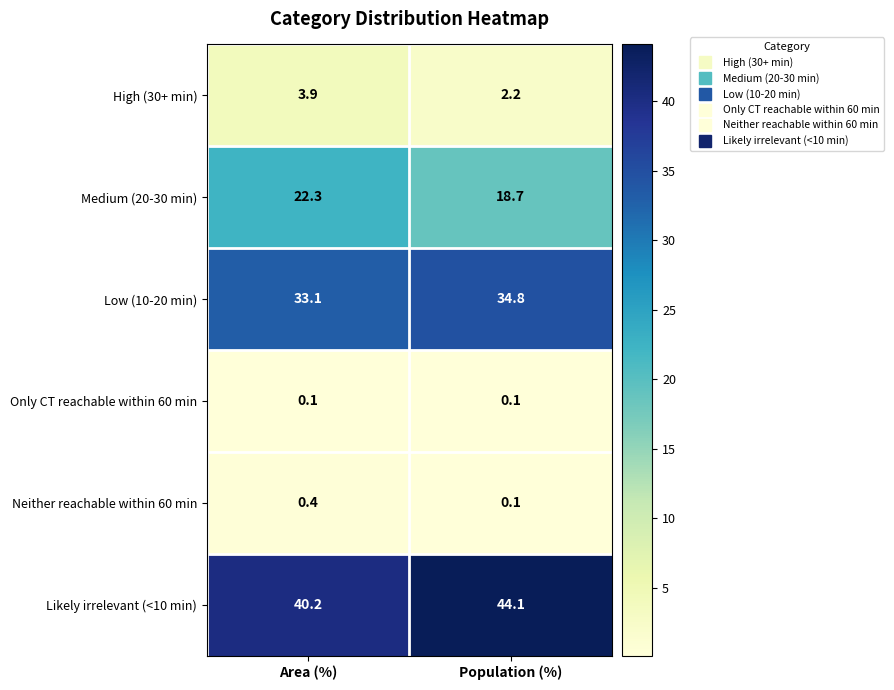

Rank the series by their maximum value, from highest to lowest.

Likely irrelevant (<10 min), Low (10-20 min), Medium (20-30 min), High (30+ min), Neither reachable within 60 min, Only CT reachable within 60 min